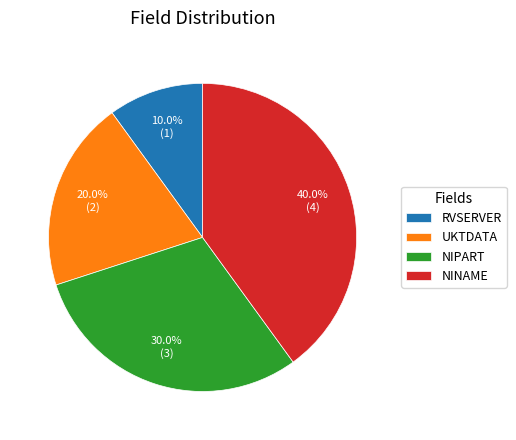

How many slices are in this pie chart?

4